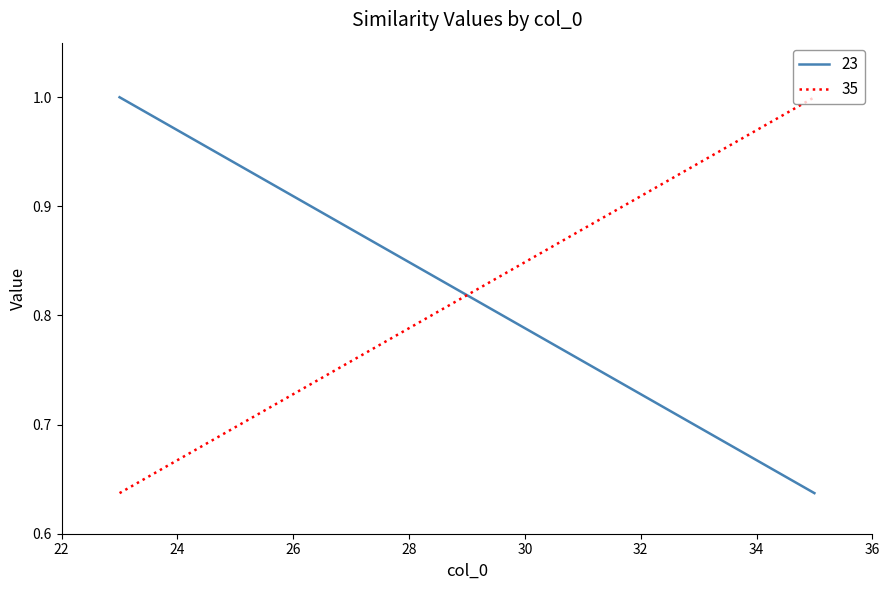

Which category has the lowest value across all series?

35